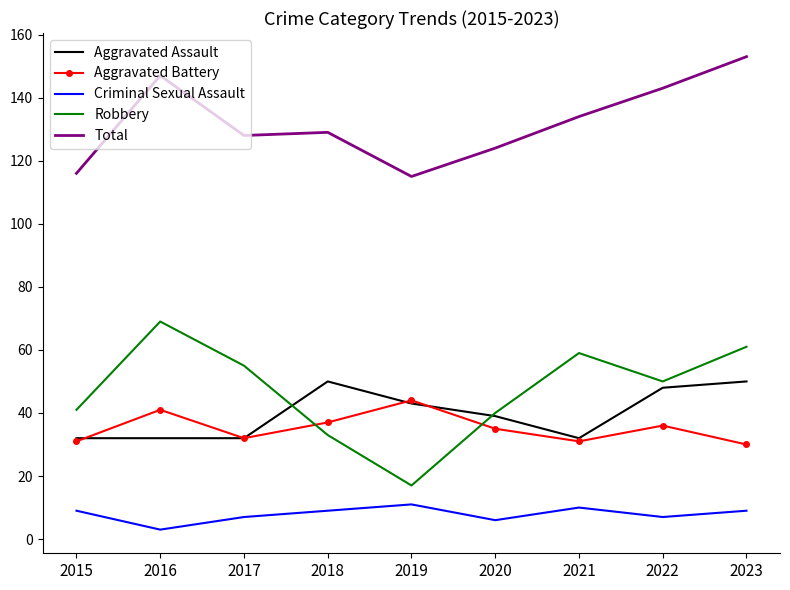

Reading left to right, what are all the values shown in this chart?

Aggravated Assault: 2015=32	2016=32	2017=32	2018=50	2019=43	2020=39	2021=32	2022=48	2023=50
Aggravated Battery: 2015=31	2016=41	2017=32	2018=37	2019=44	2020=35	2021=31	2022=36	2023=30
Criminal Sexual Assault: 2015=9	2016=3	2017=7	2018=9	2019=11	2020=6	2021=10	2022=7	2023=9
Robbery: 2015=41	2016=69	2017=55	2018=33	2019=17	2020=40	2021=59	2022=50	2023=61
Total: 2015=116	2016=147	2017=128	2018=129	2019=115	2020=124	2021=134	2022=143	2023=153